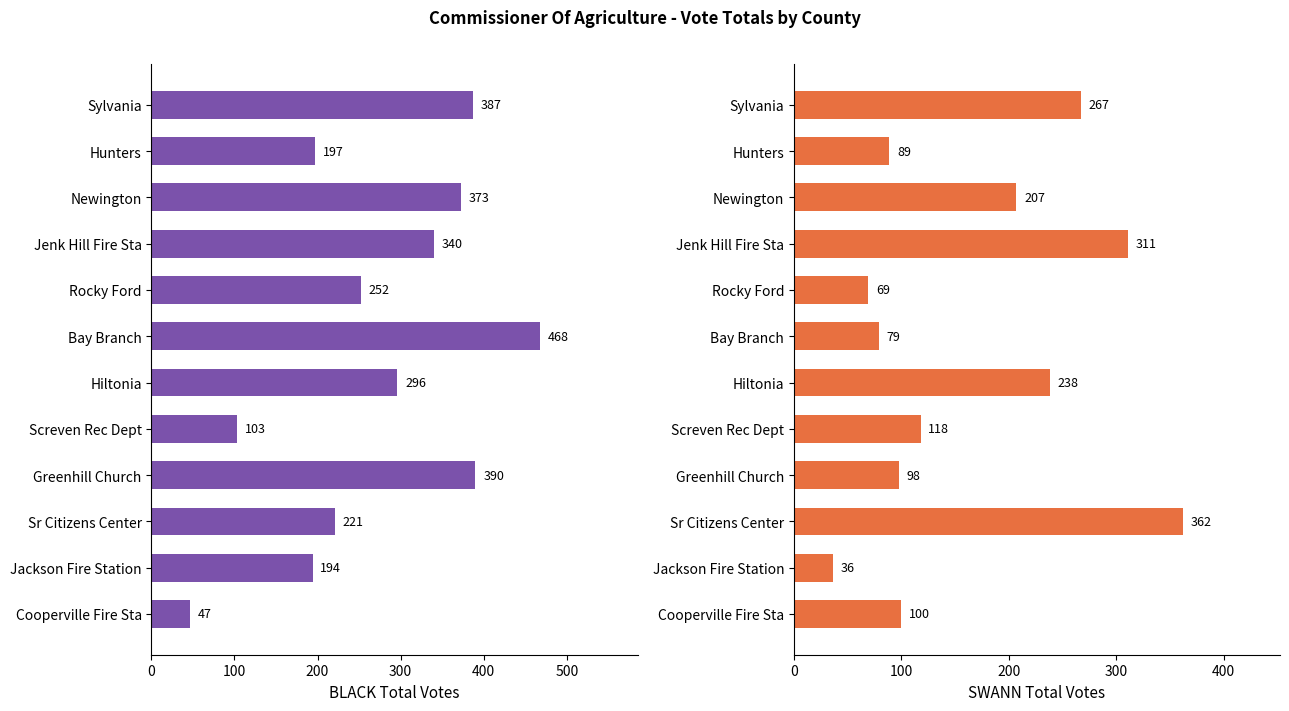

At how many categories does at least one series exceed 192?

10